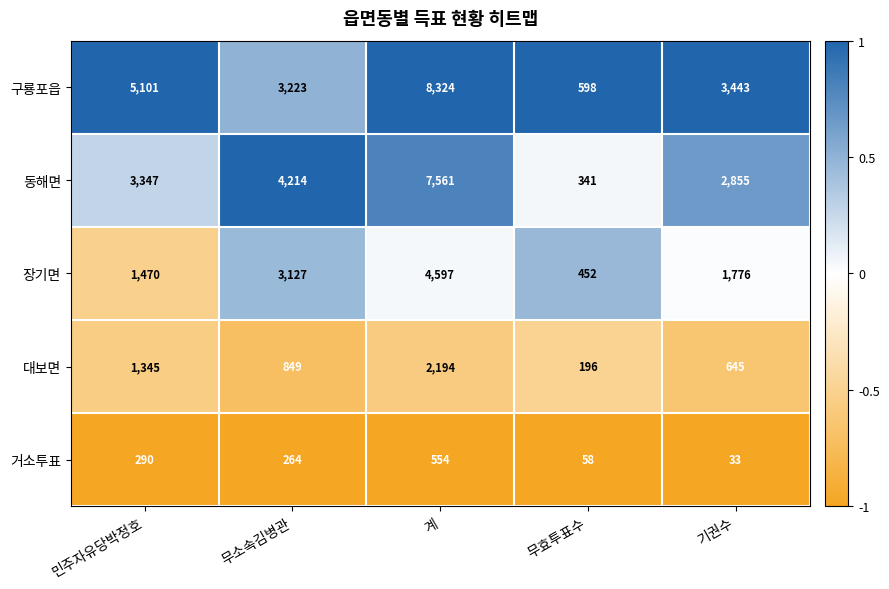

The 대보면 series shows 769 at 민주자유당박정호. True or false?

False